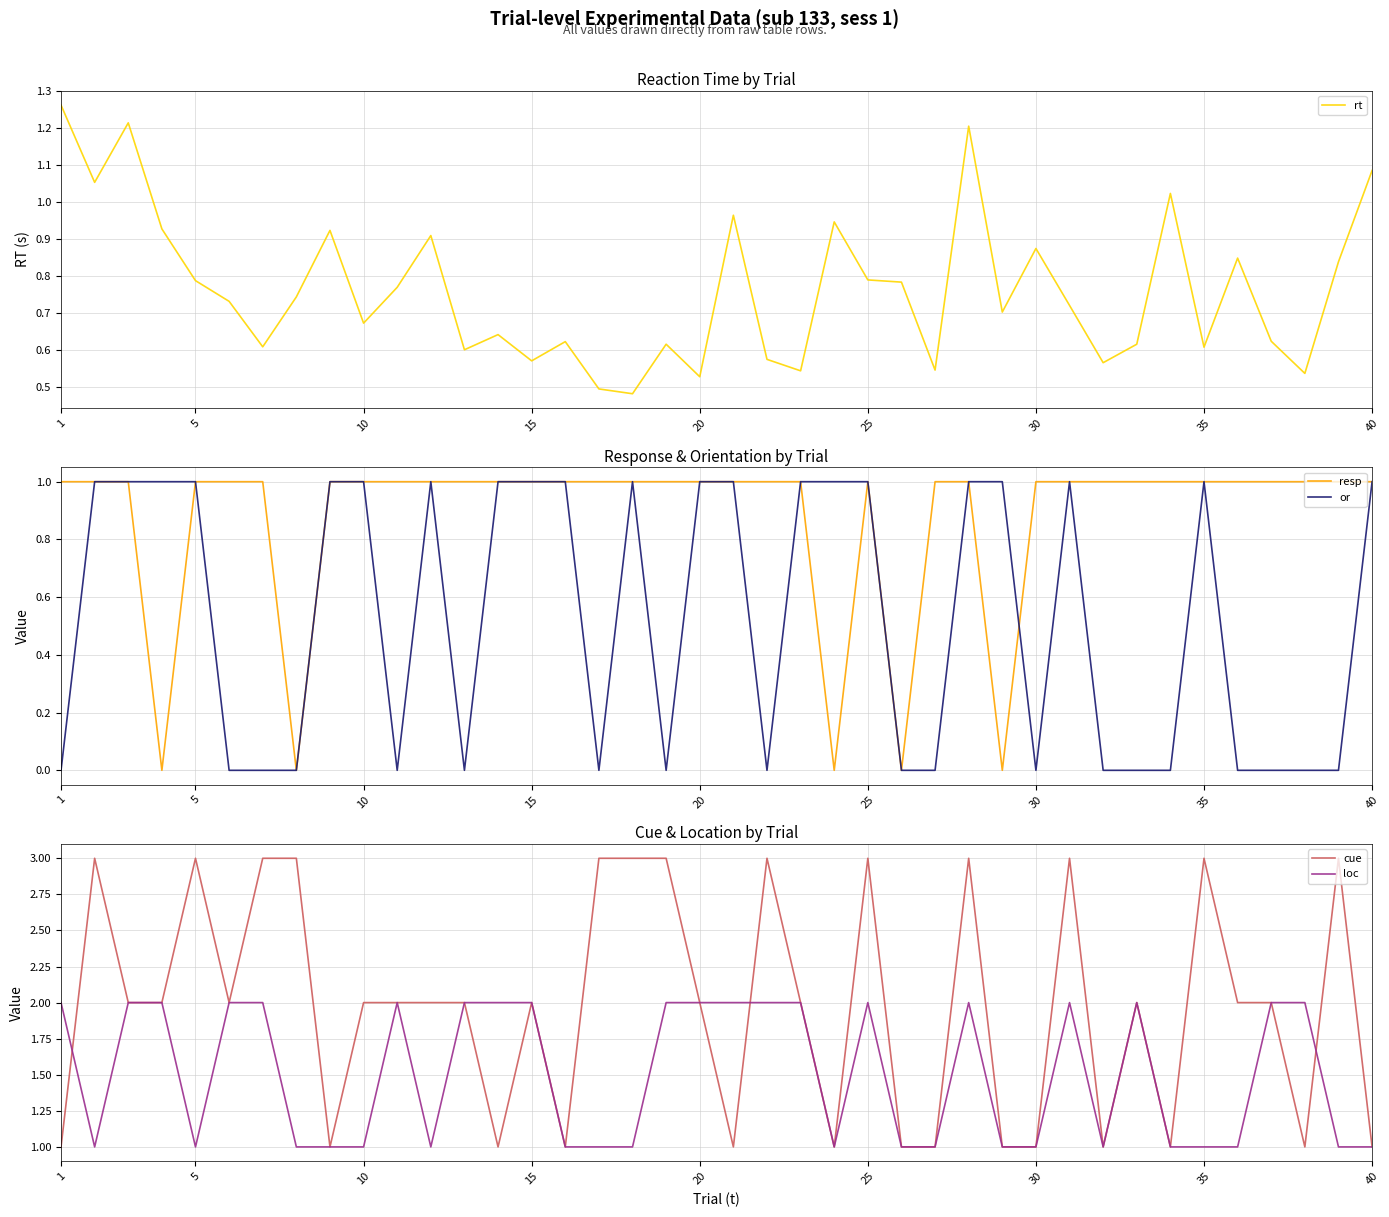

How many times do loc and cue cross each other?

3